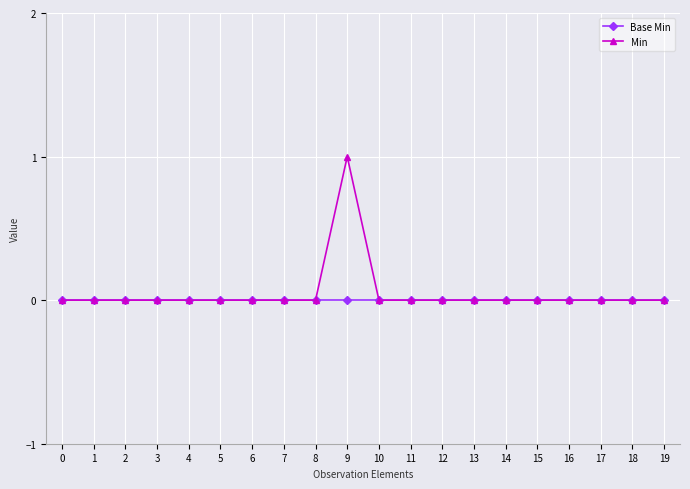

List the series in order of their peak value, lowest first.

Base Min, Min